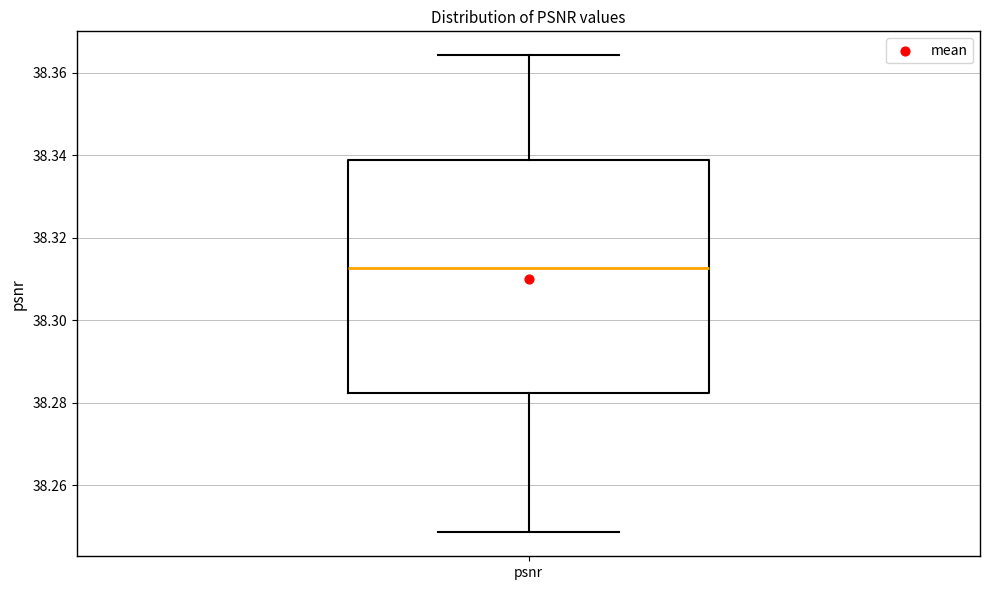

Where is the upper edge of the box for psnr on the y-axis? The values are not printed on the chart, so give them approximately, as read against the axis.

38.338